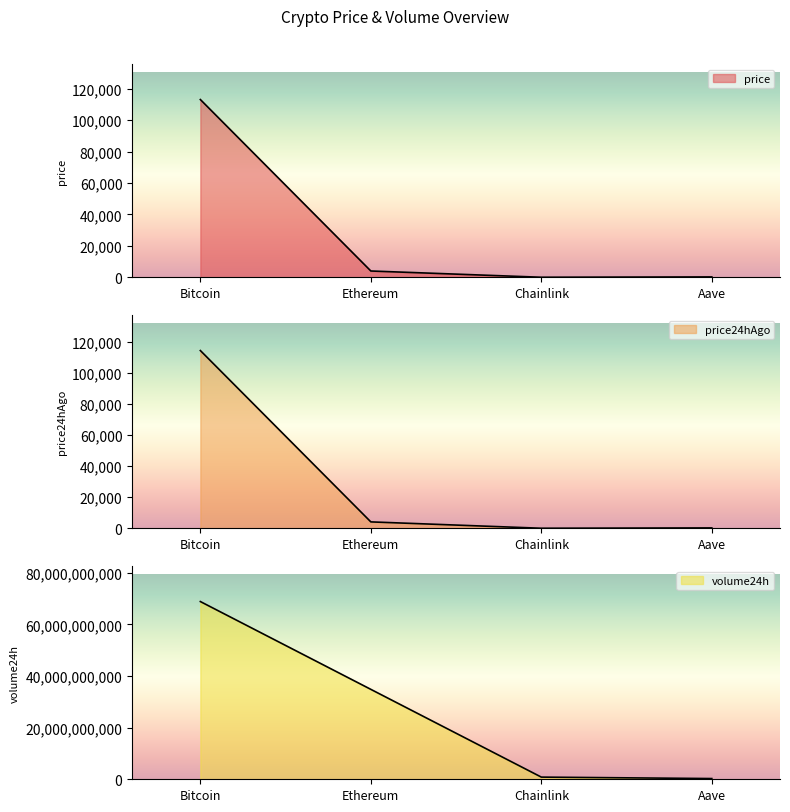

Rank the series at Bitcoin from lowest to highest value.

price, price24hAgo, volume24h